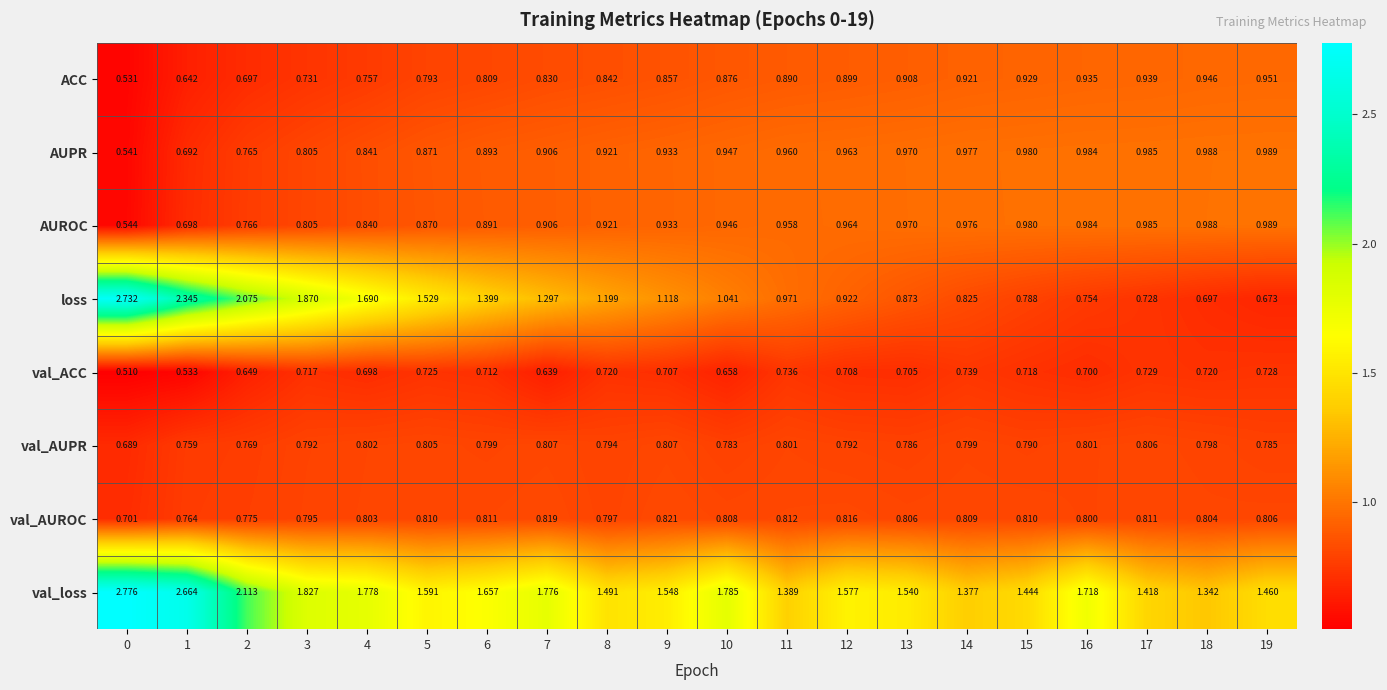

Is the value of AUPR at 18 greater than the value of ACC at 17?

Yes